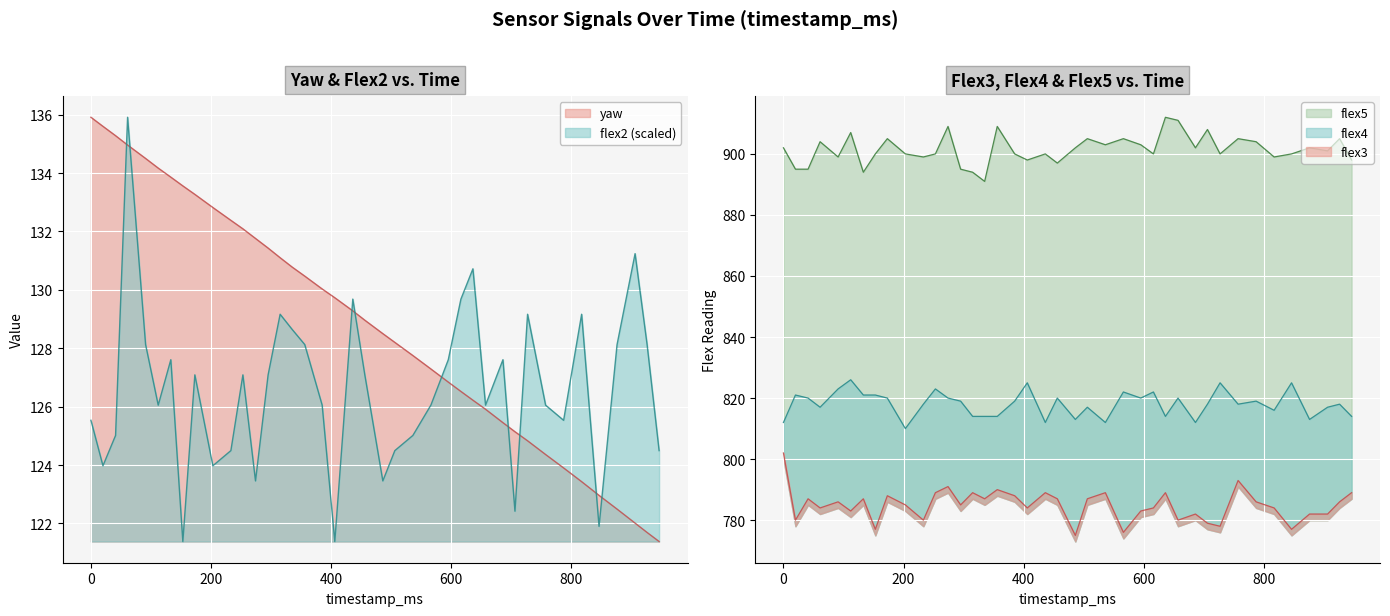

Which category has the lowest value across all series?

946